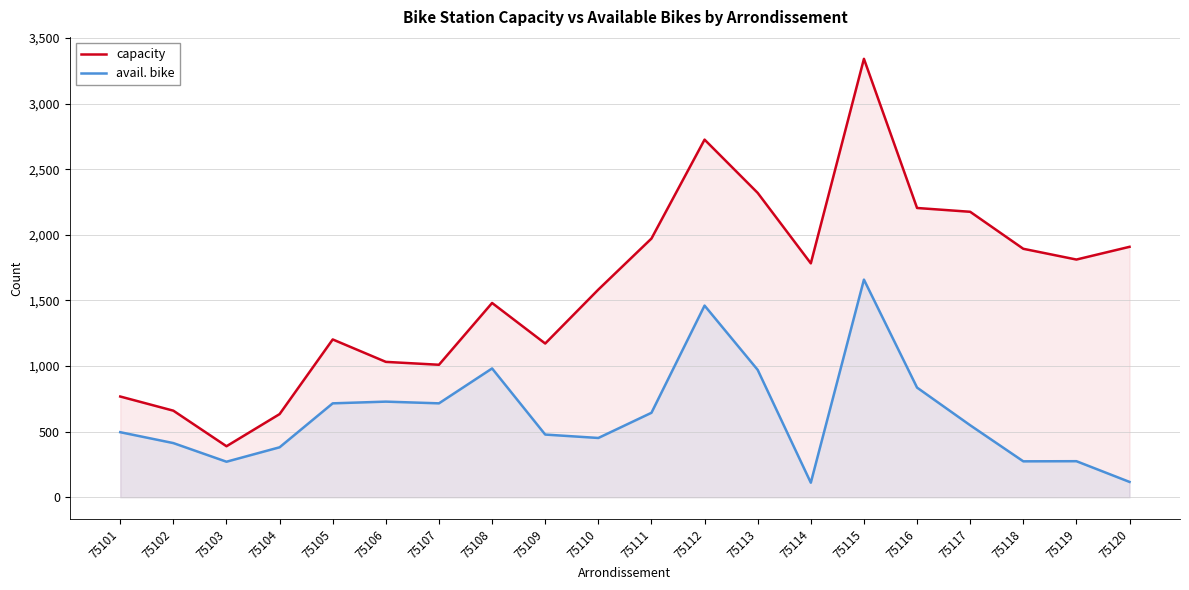

What is the minimum value for capacity?

389